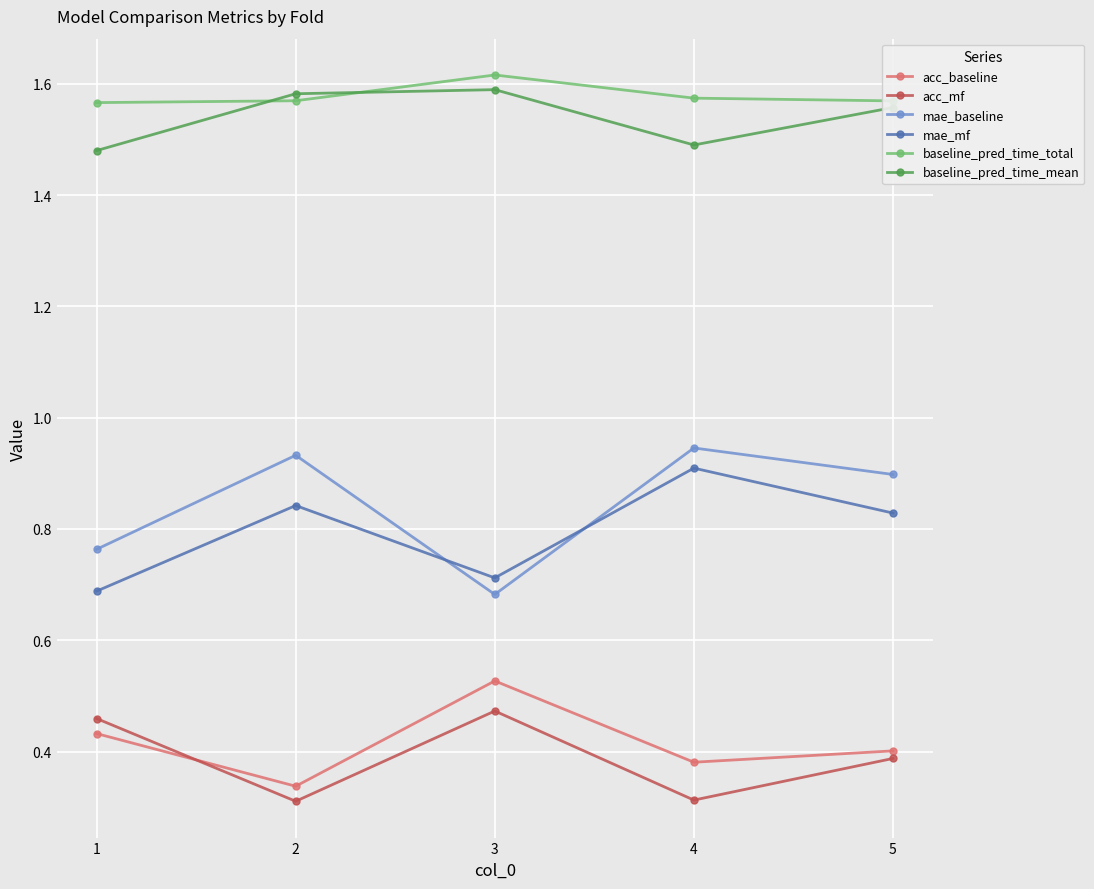

The baseline_pred_time_total series shows 1.0 at 5. True or false?

False